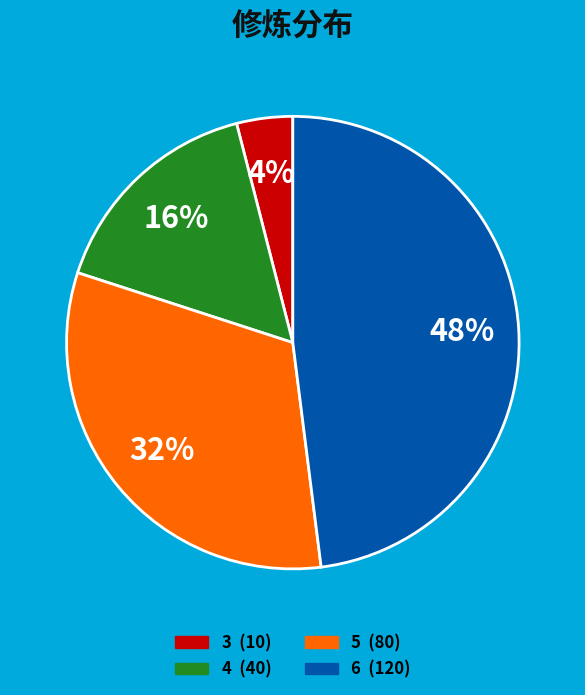

Is the sum of 4 and 5 greater than half?

No